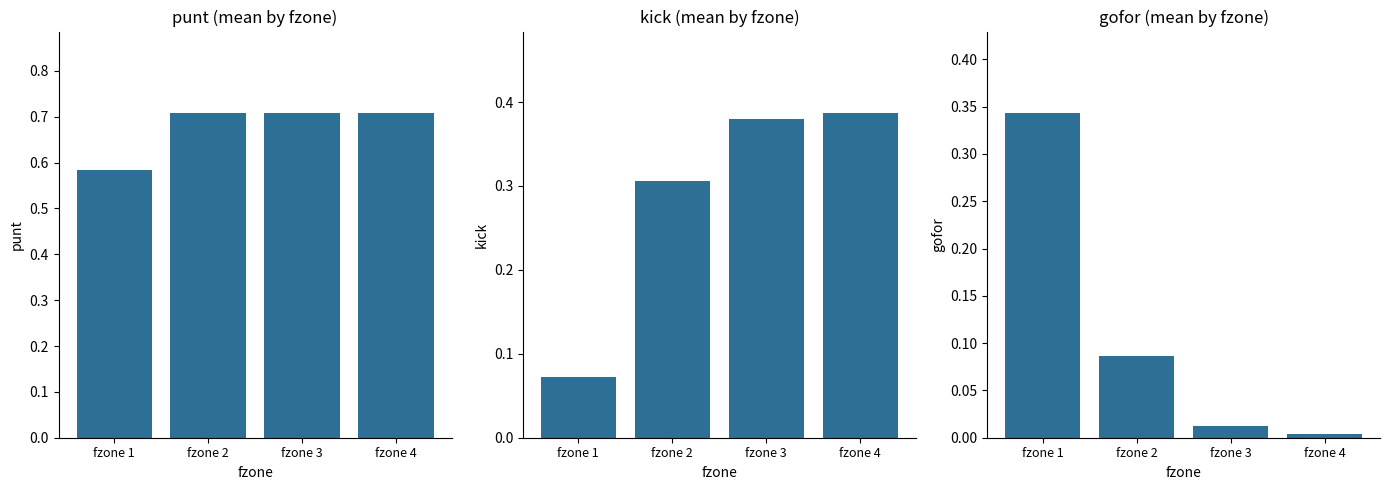

Reading left to right, what are all the values shown in this chart?

punt: fzone 1=0.6	fzone 2=0.7	fzone 3=0.7	fzone 4=0.7
kick: fzone 1=0.1	fzone 2=0.3	fzone 3=0.4	fzone 4=0.4
gofor: fzone 1=0.3	fzone 2=0.1	fzone 3=0.0	fzone 4=0.0